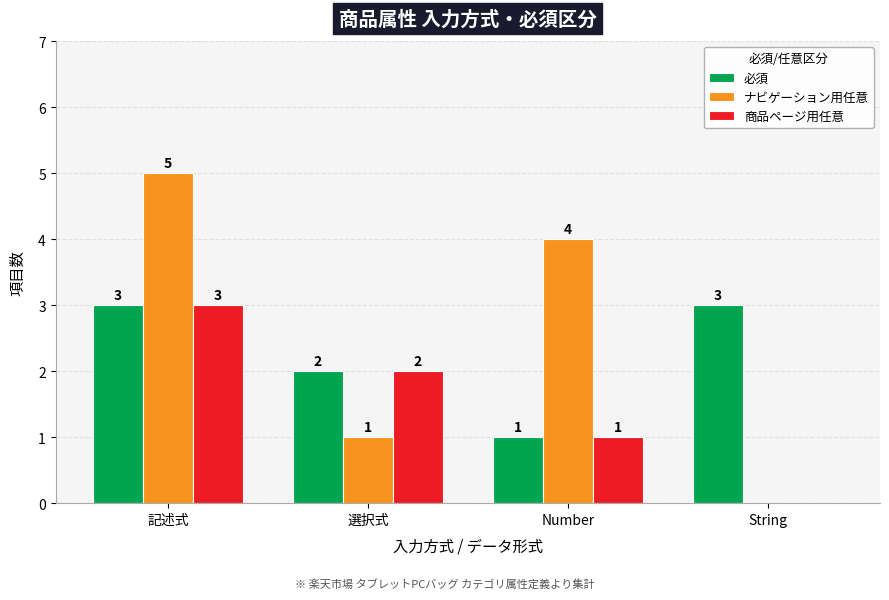

Between 記述式 and 選択式, which series saw the biggest shift?

ナビゲーション用任意